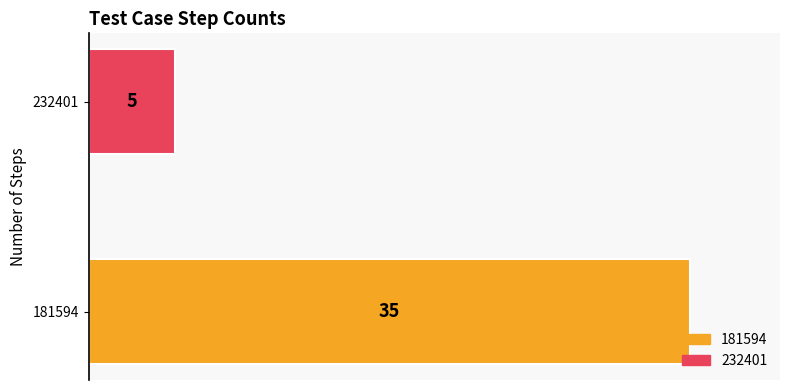

What is the approximate value at 181594, to the nearest 10?

40